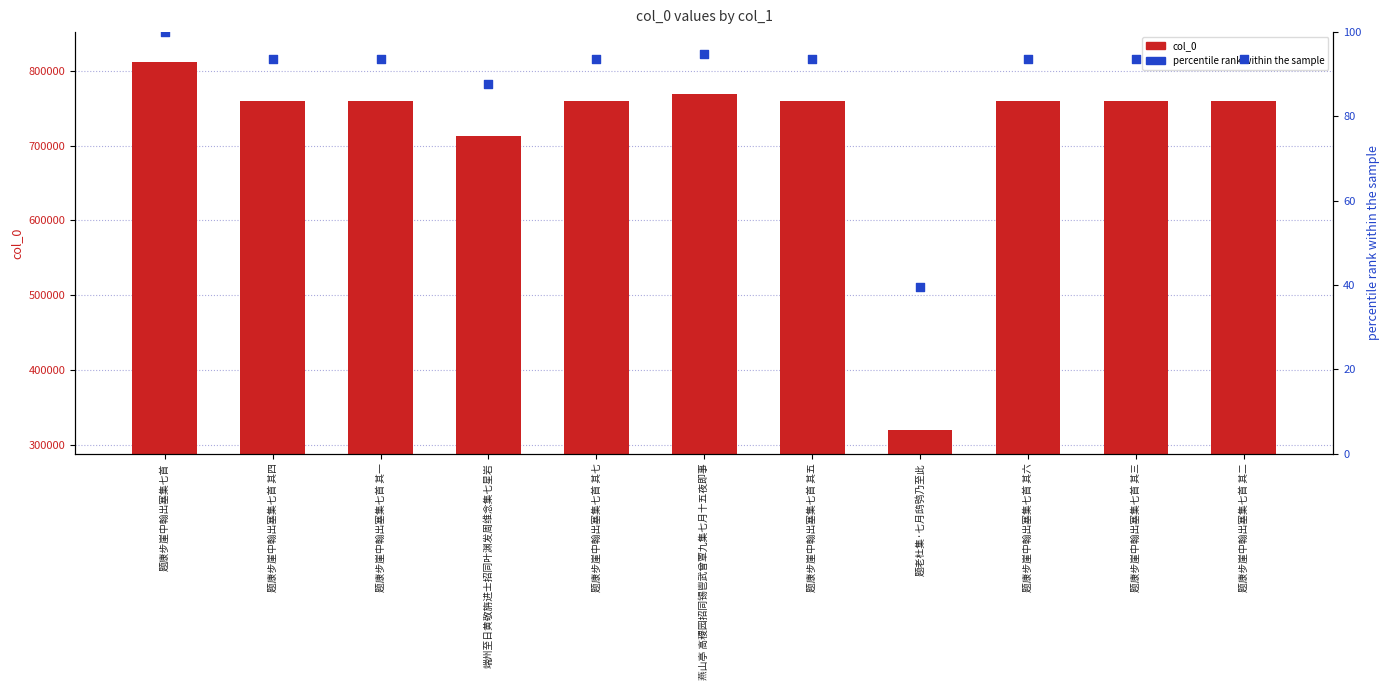

At which category is the sum across all series the highest?

题康步崖中翰出塞集七首